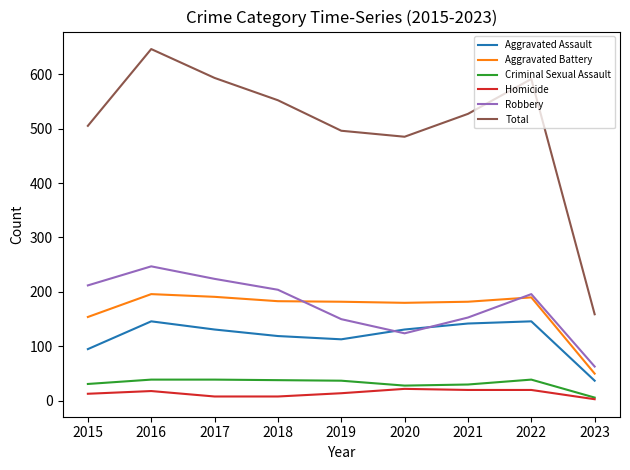

What is the maximum value for Total?

646